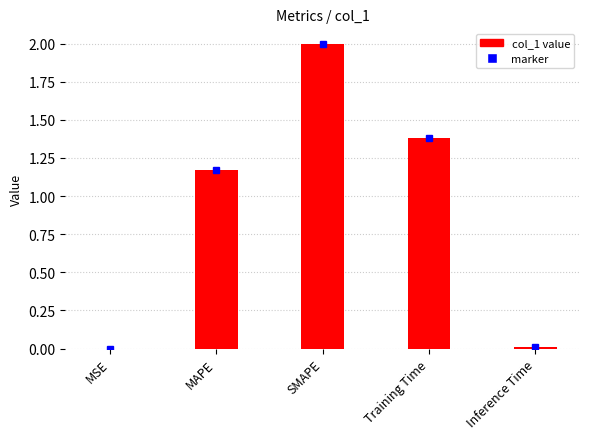

What is the sum of all values?

4.6